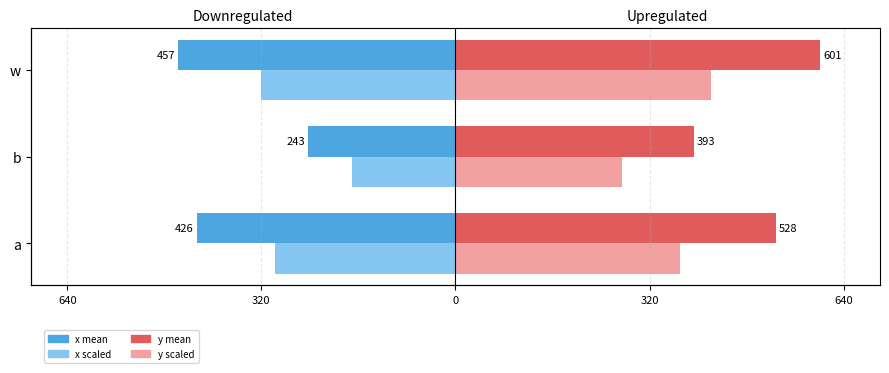

What is the difference between the maximum and minimum values in the x scaled series?

149.7